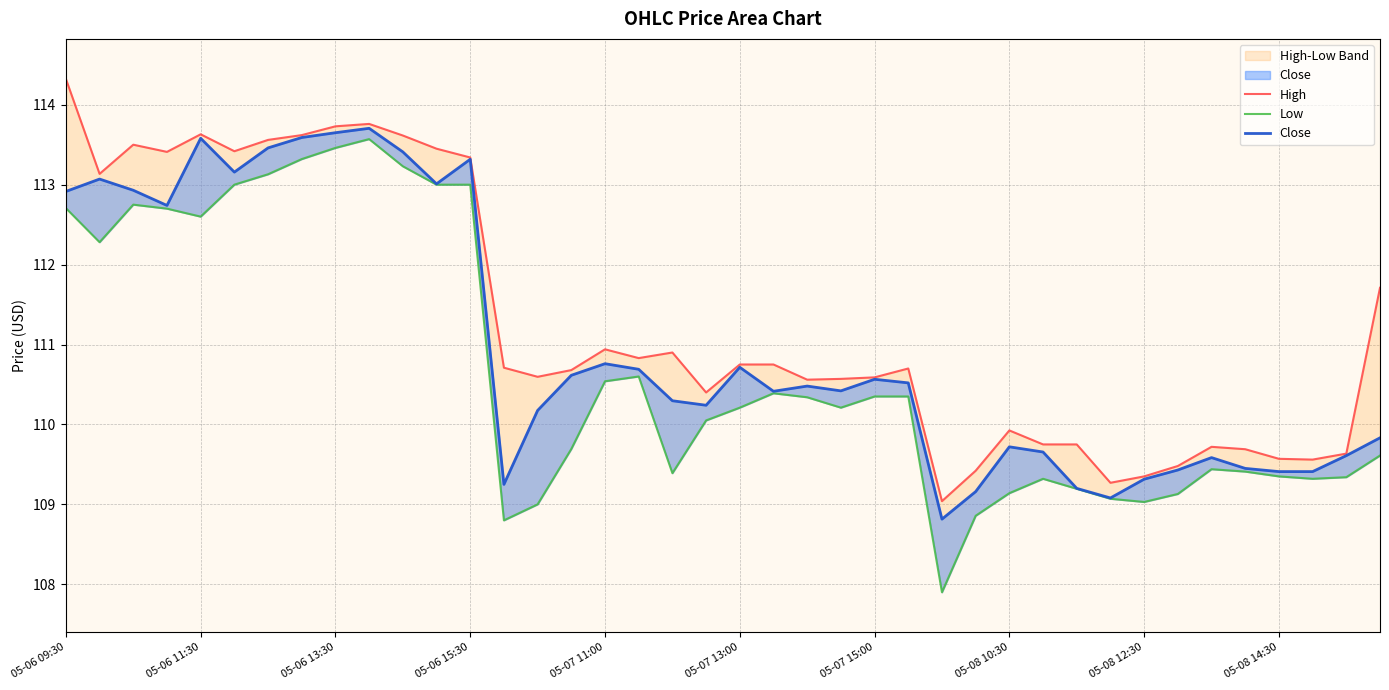

What is the value of the Close point at the 2nd from the left?

113.1